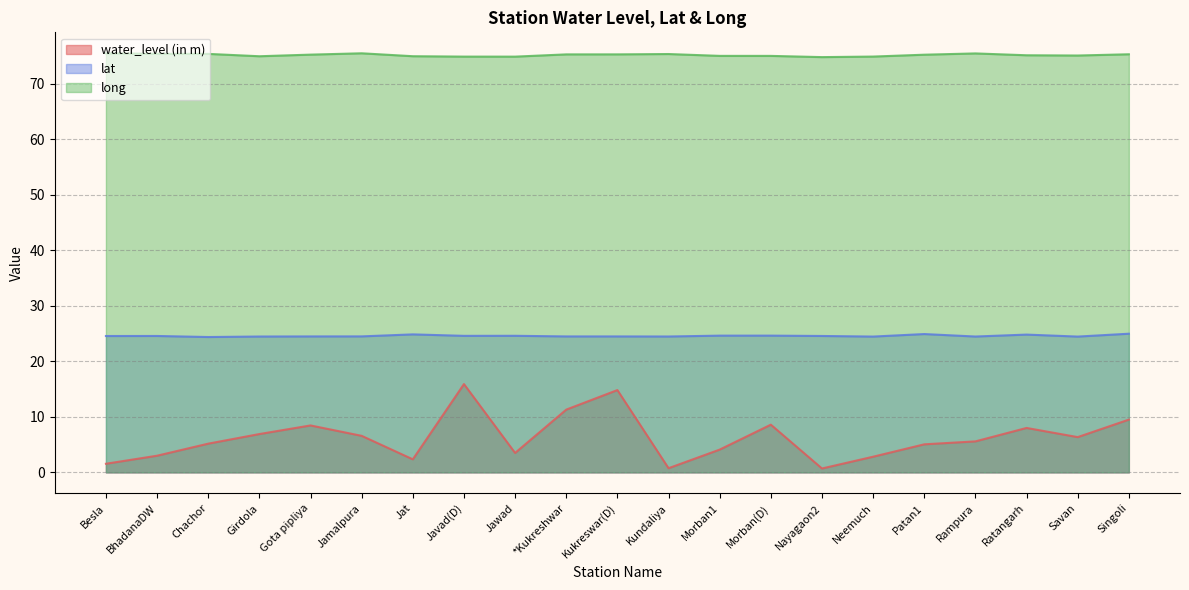

Rank the series by their maximum value, from lowest to highest.

water_level (in m), lat, long